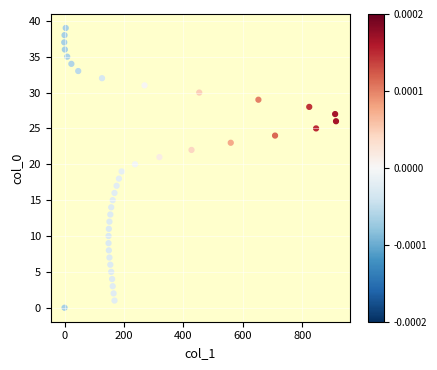

What is the range of X values (max minus min)?

914